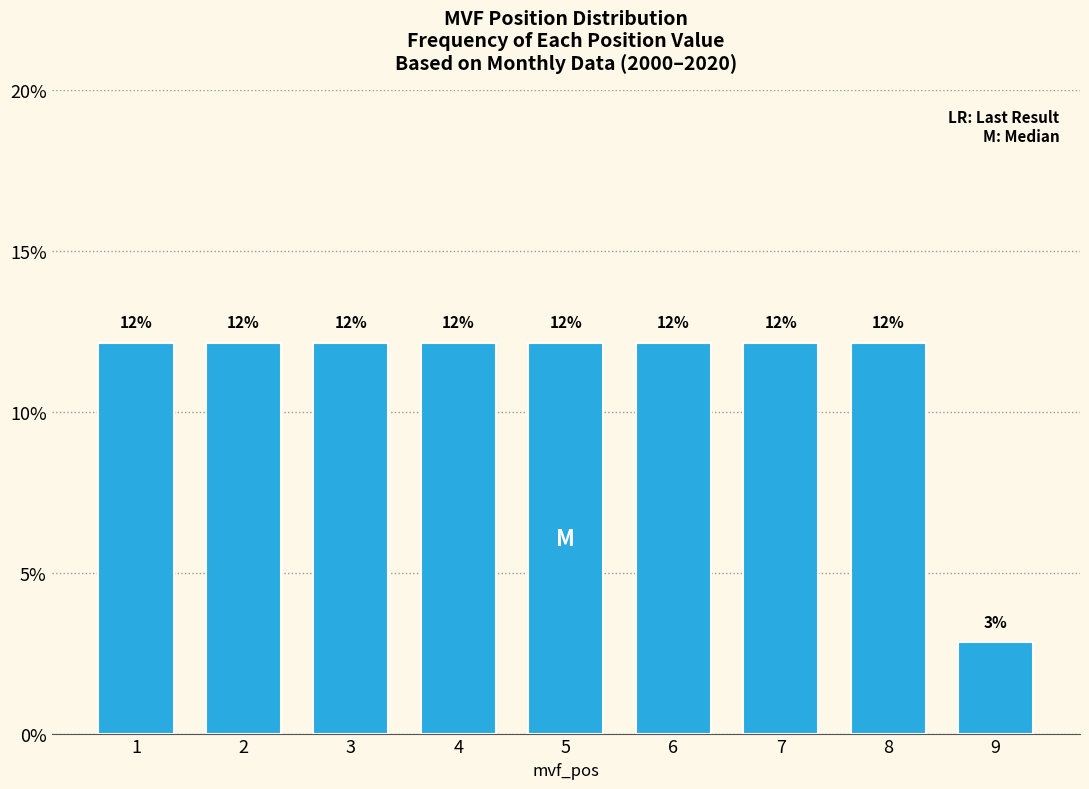

How many bars are there in total?

9